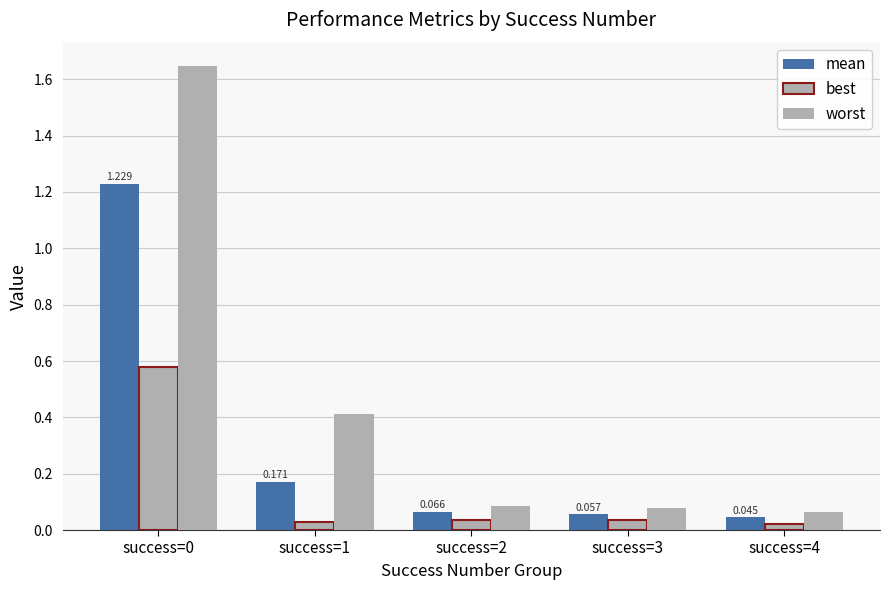

Rank the series at success=2 from highest to lowest value.

worst, mean, best